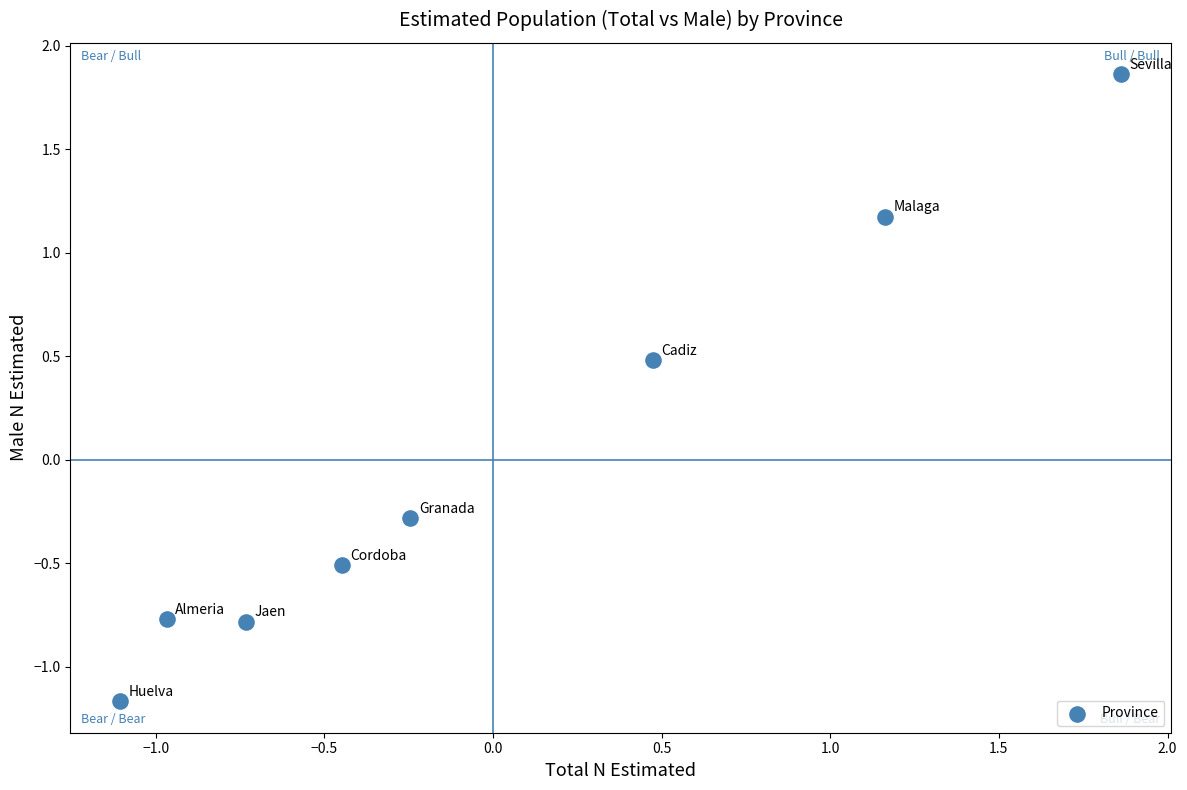

What is the range of X values (max minus min)?

3.0